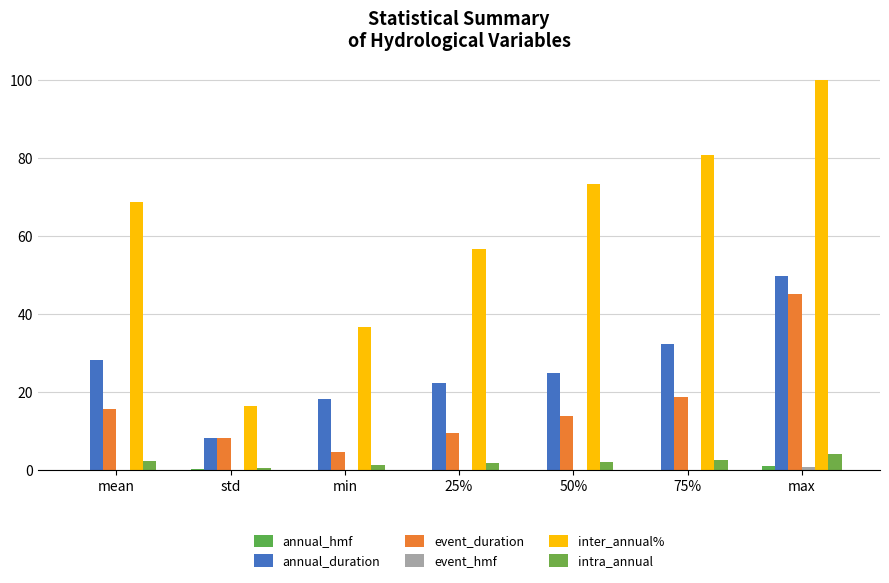

List the series in order of their peak value, lowest first.

event_hmf, annual_hmf, intra_annual, event_duration, annual_duration, inter_annual%